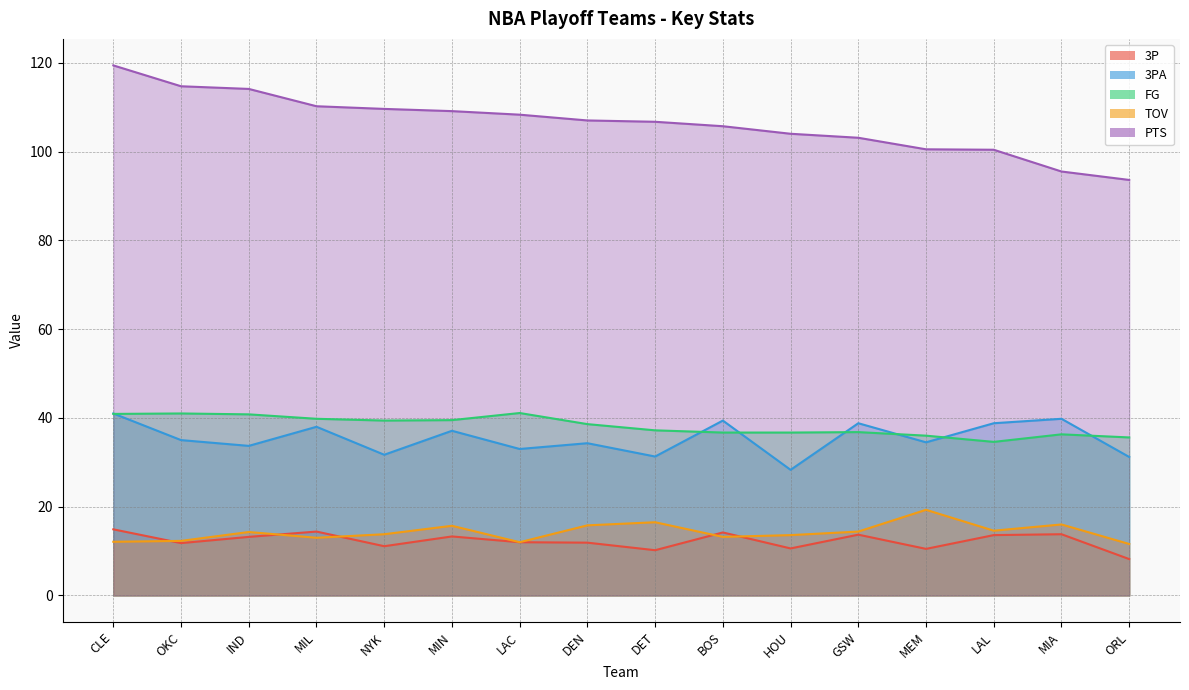

Which series has the widest spread of values?

PTS